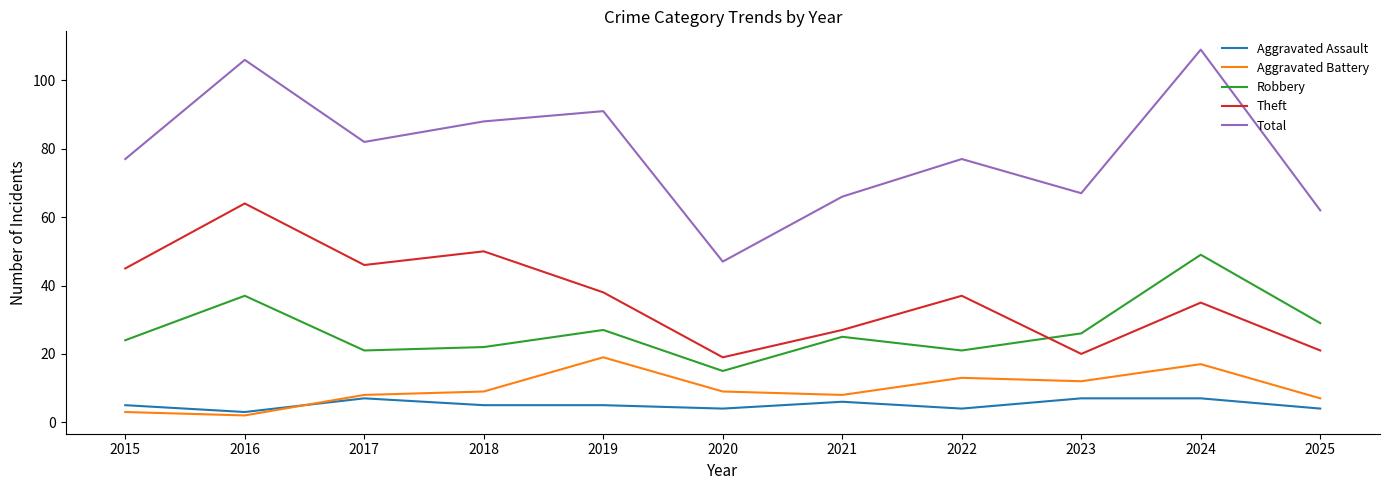

True or false: Robbery and Aggravated Assault cross at least once.

False